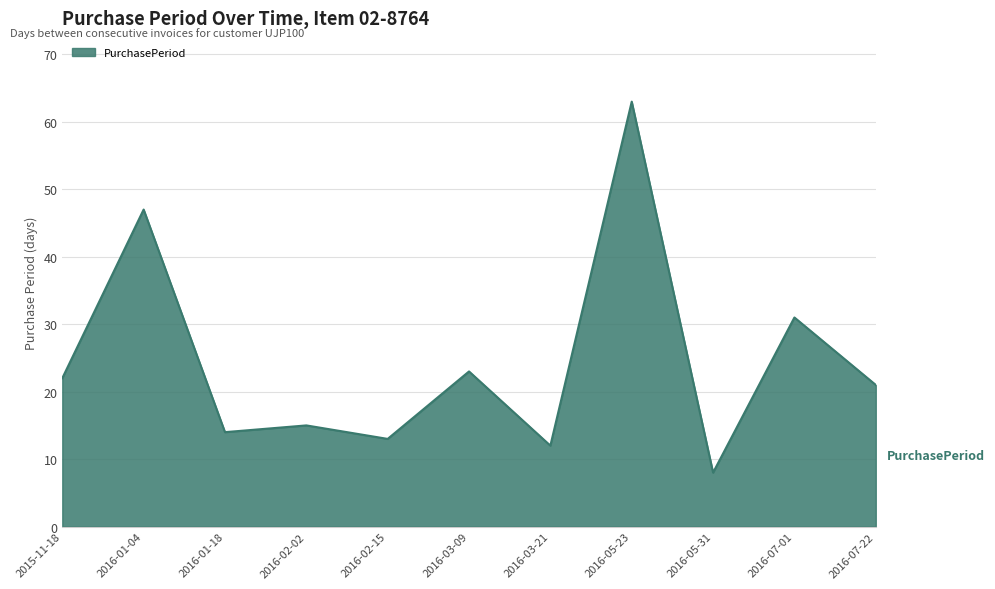

Which category has the lowest value across all series?

2016-05-31